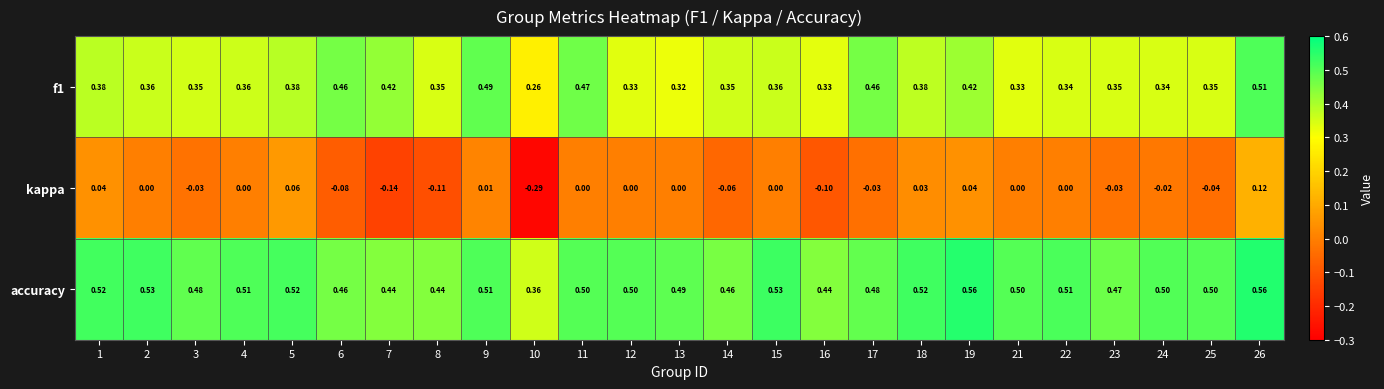

Which series has the largest range (max minus min)?

kappa